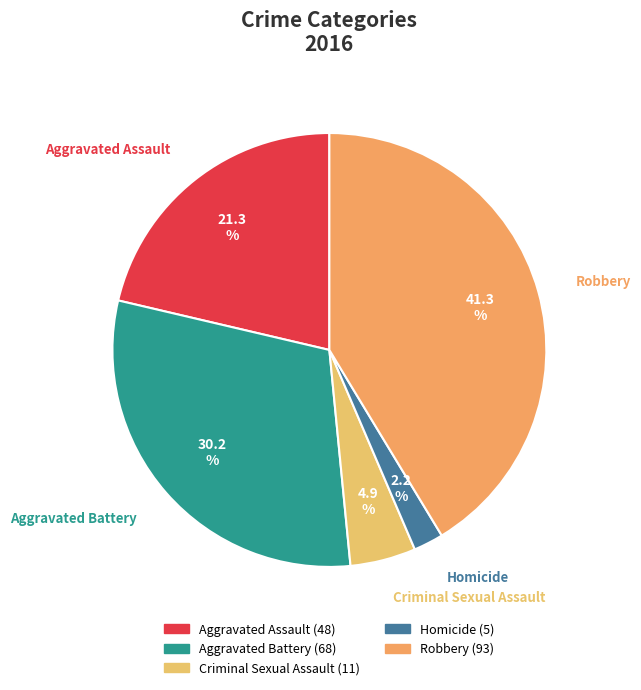

Rank the categories by value from highest to lowest.

Robbery, Aggravated Battery, Aggravated Assault, Criminal Sexual Assault, Homicide